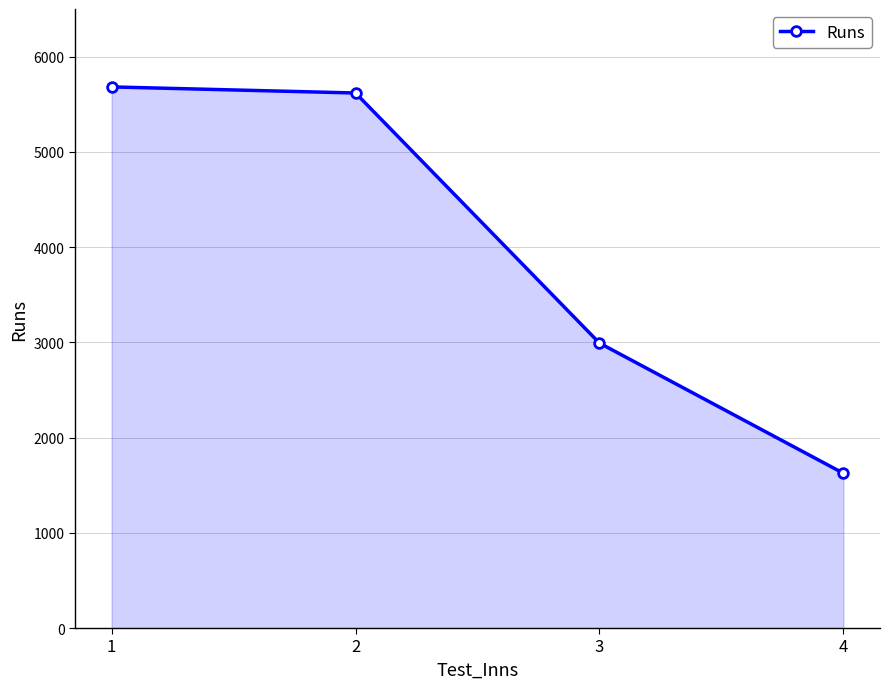

At which label does the data first exceed 5618?

1